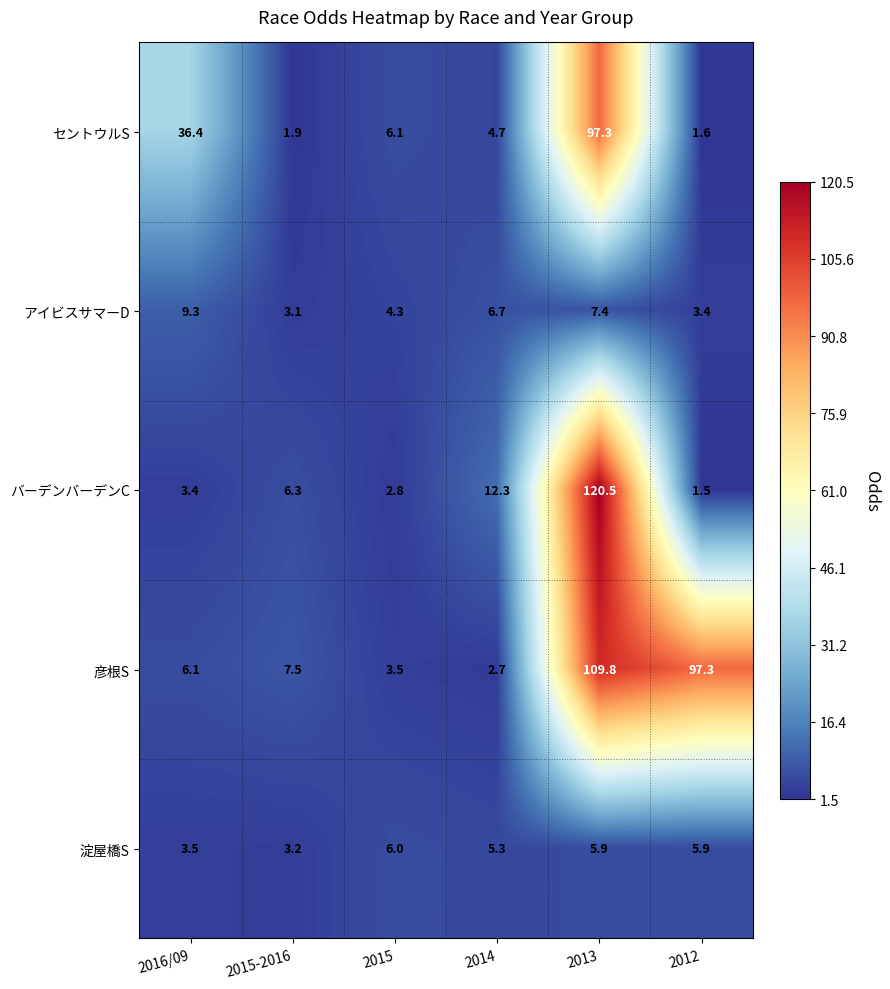

Which label corresponds to the largest value in the chart?

2013